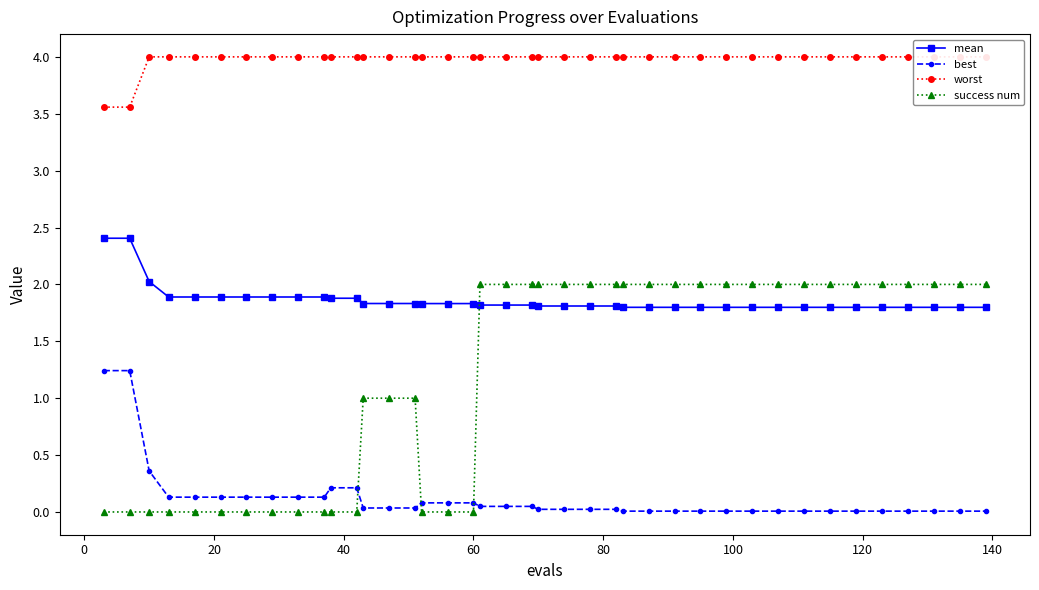

What is the difference between the second highest and second lowest values in the success num series?

2.0